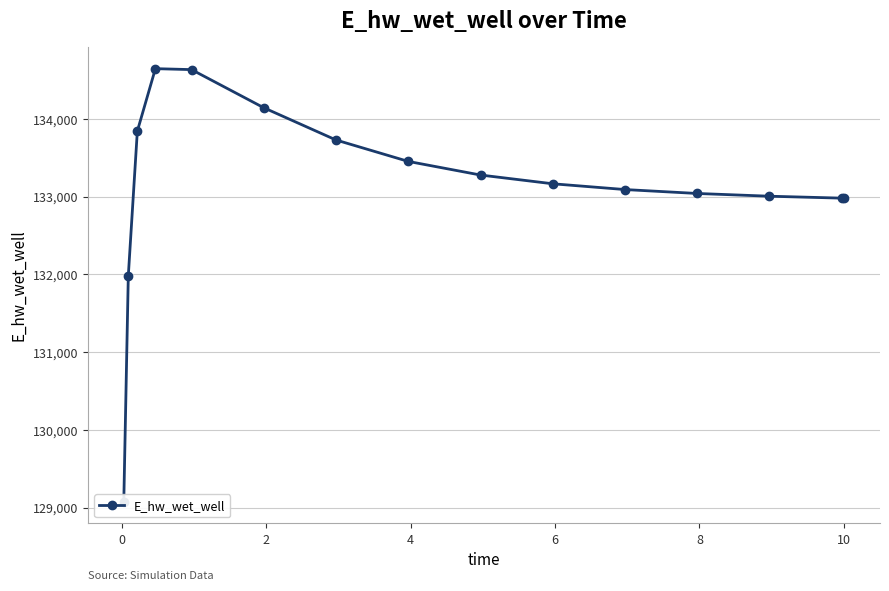

What is the greatest value displayed?

134644.1